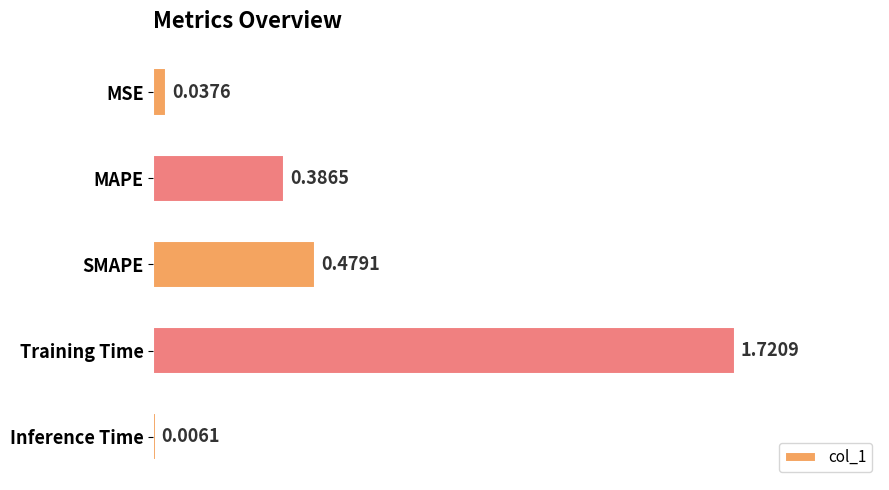

What is the sum of all values?

2.6